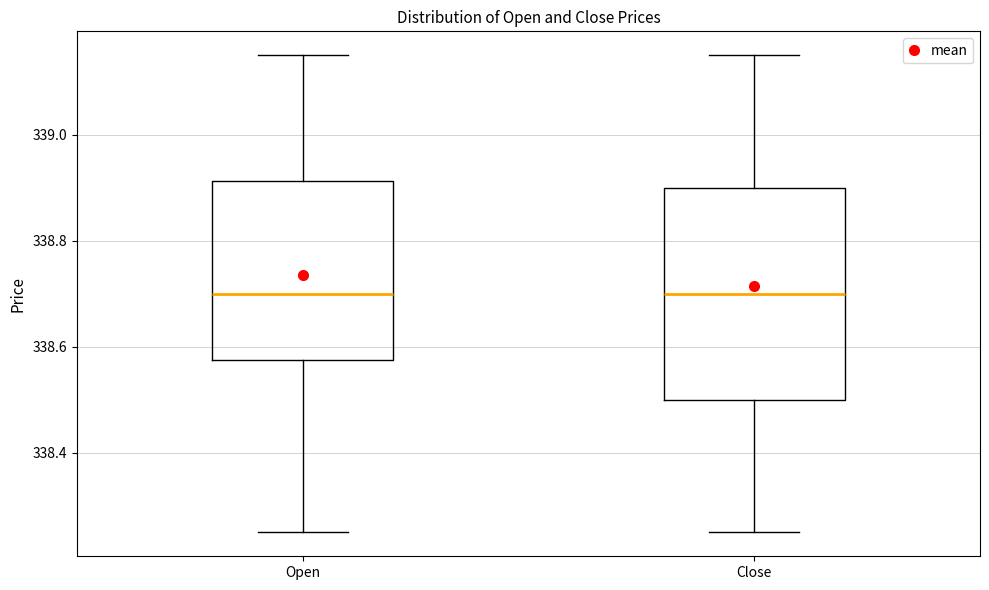

Reading left to right, read every box against the y-axis: the position of its median line, the range the box covers, and the ends of its whiskers. The values are not printed on the chart, so give them approximately, as read against the axis.

Open: median 338.70, box 338.58 to 338.92, whiskers 338.26 to 339.16
Close: median 338.70, box 338.50 to 338.90, whiskers 338.26 to 339.16